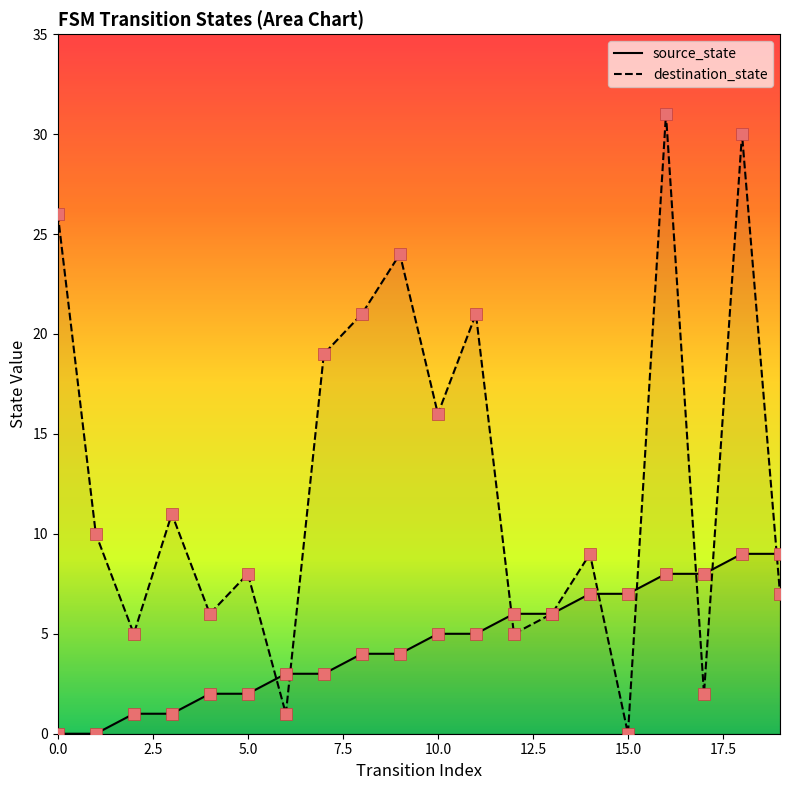

What is the total value across all series at 19?

16